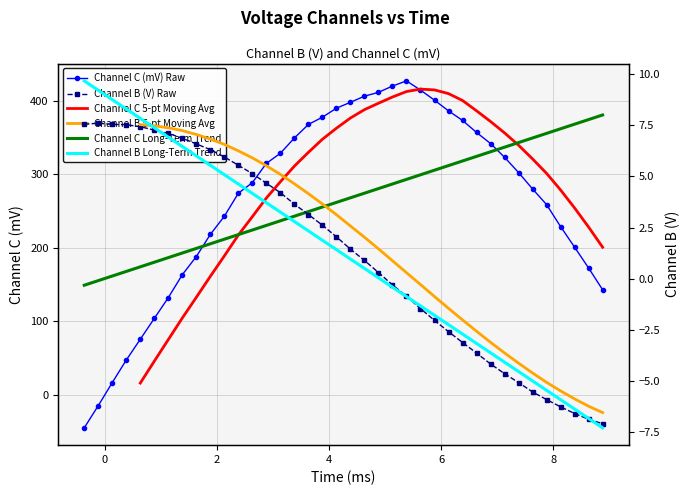

What is the value of the channel_b point at the 24th from the left?

-0.9